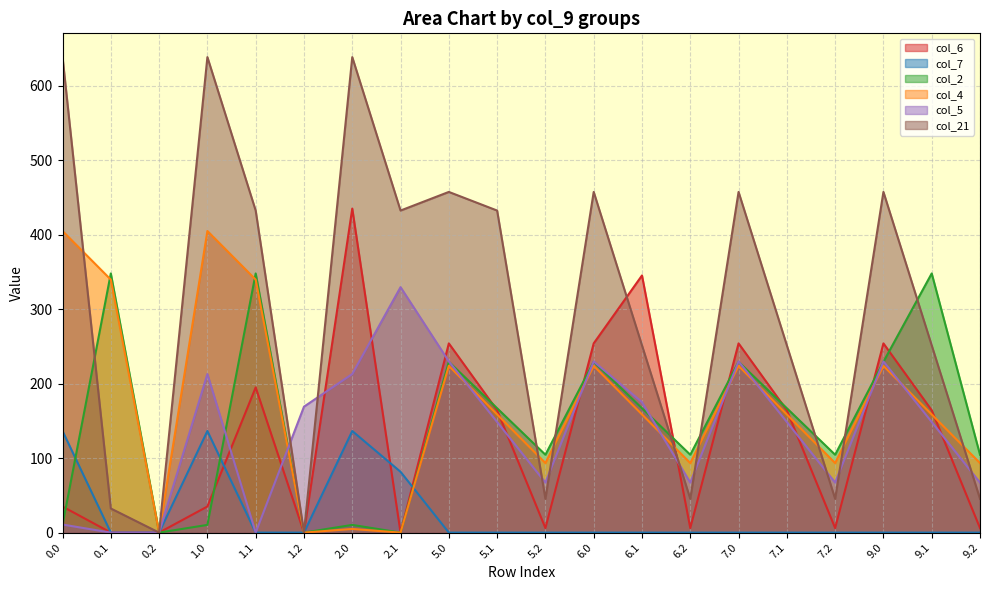

At which category is the sum across all series the highest?

1.0